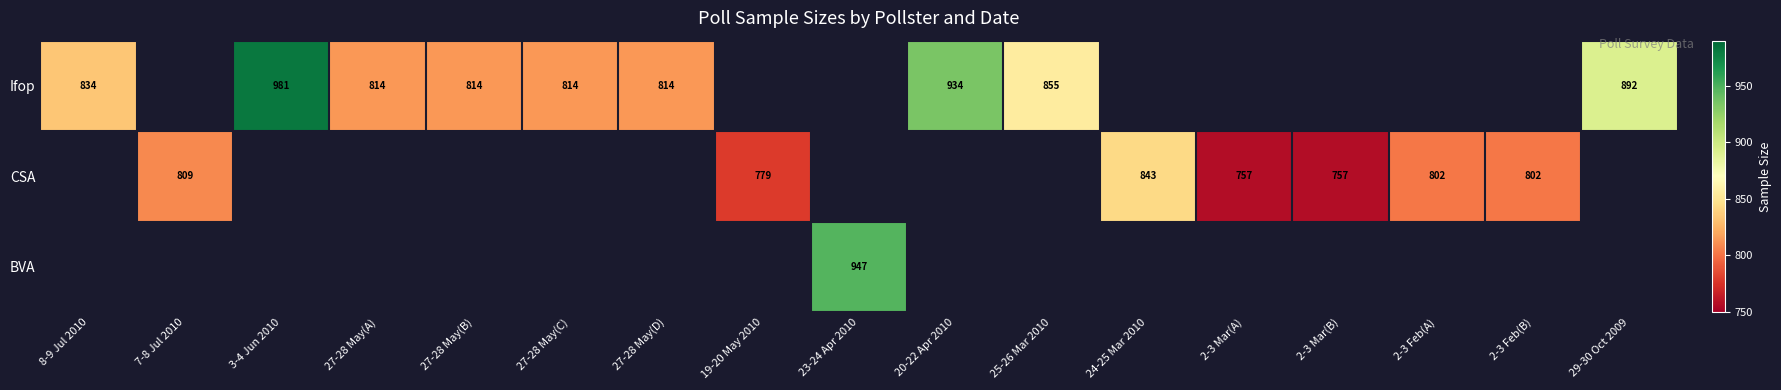

Is it true that BVA equals 947 at 23-24 Apr 2010?

True